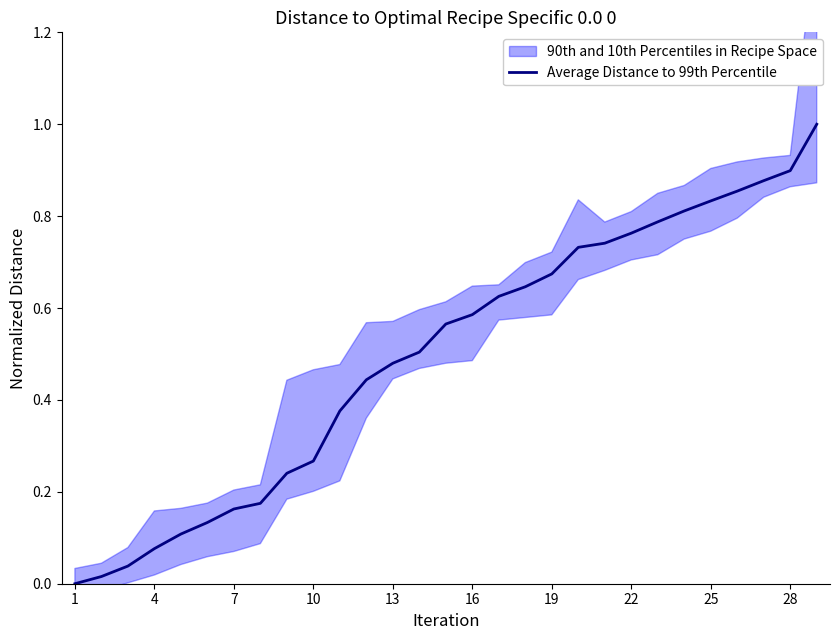

How many positive values are there?

28